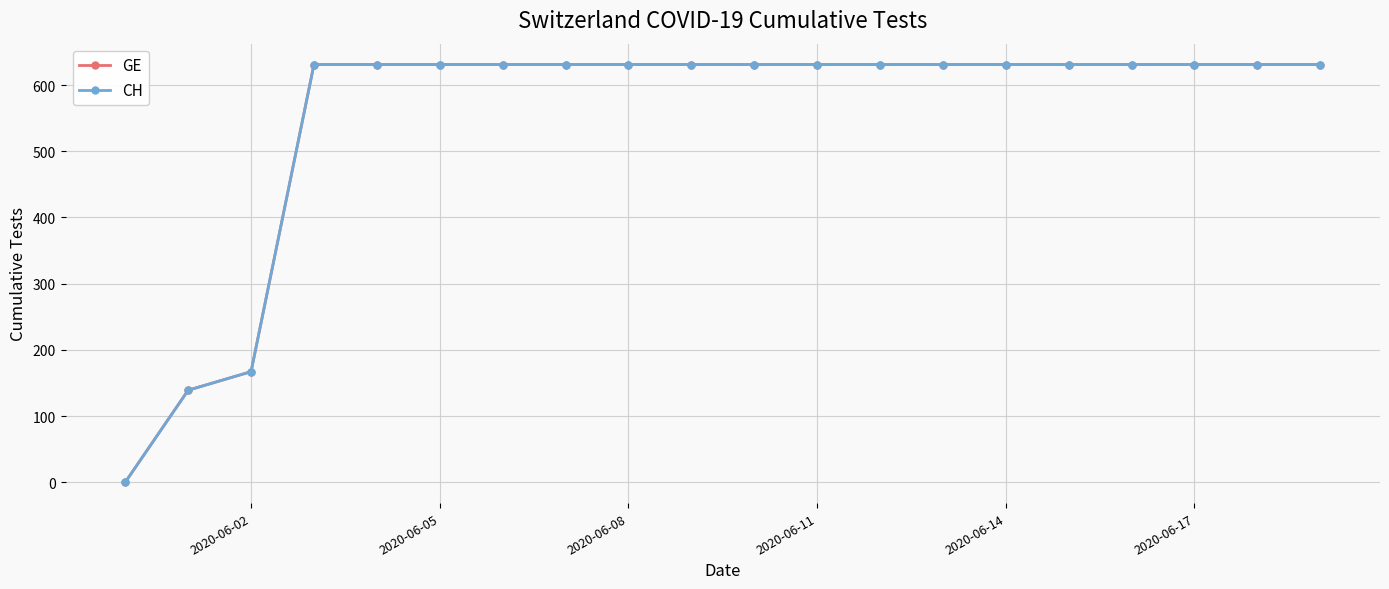

Does the chart have visible grid lines?

Yes